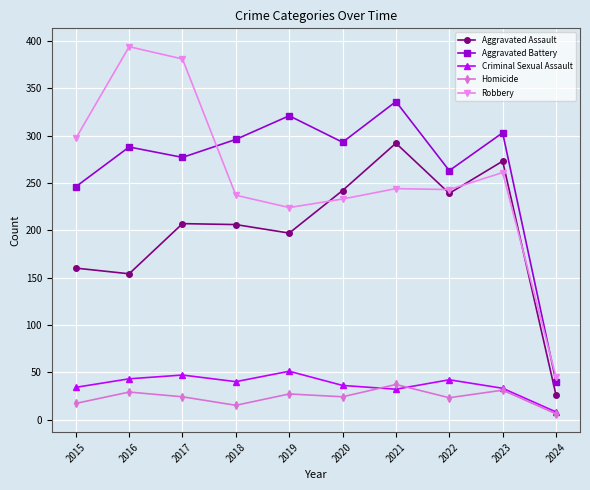

The value of Criminal Sexual Assault at 2016 is 75. True or false?

False